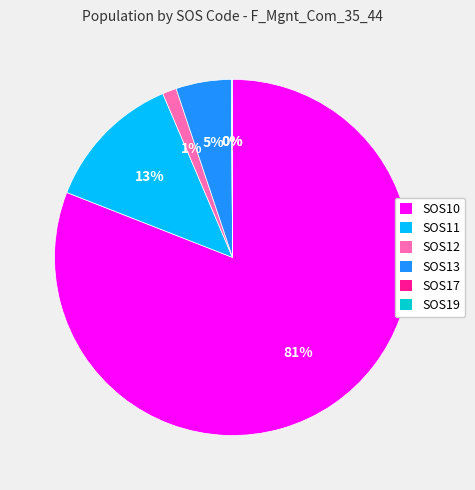

Is the sum of SOS10 and SOS13 greater than half?

Yes